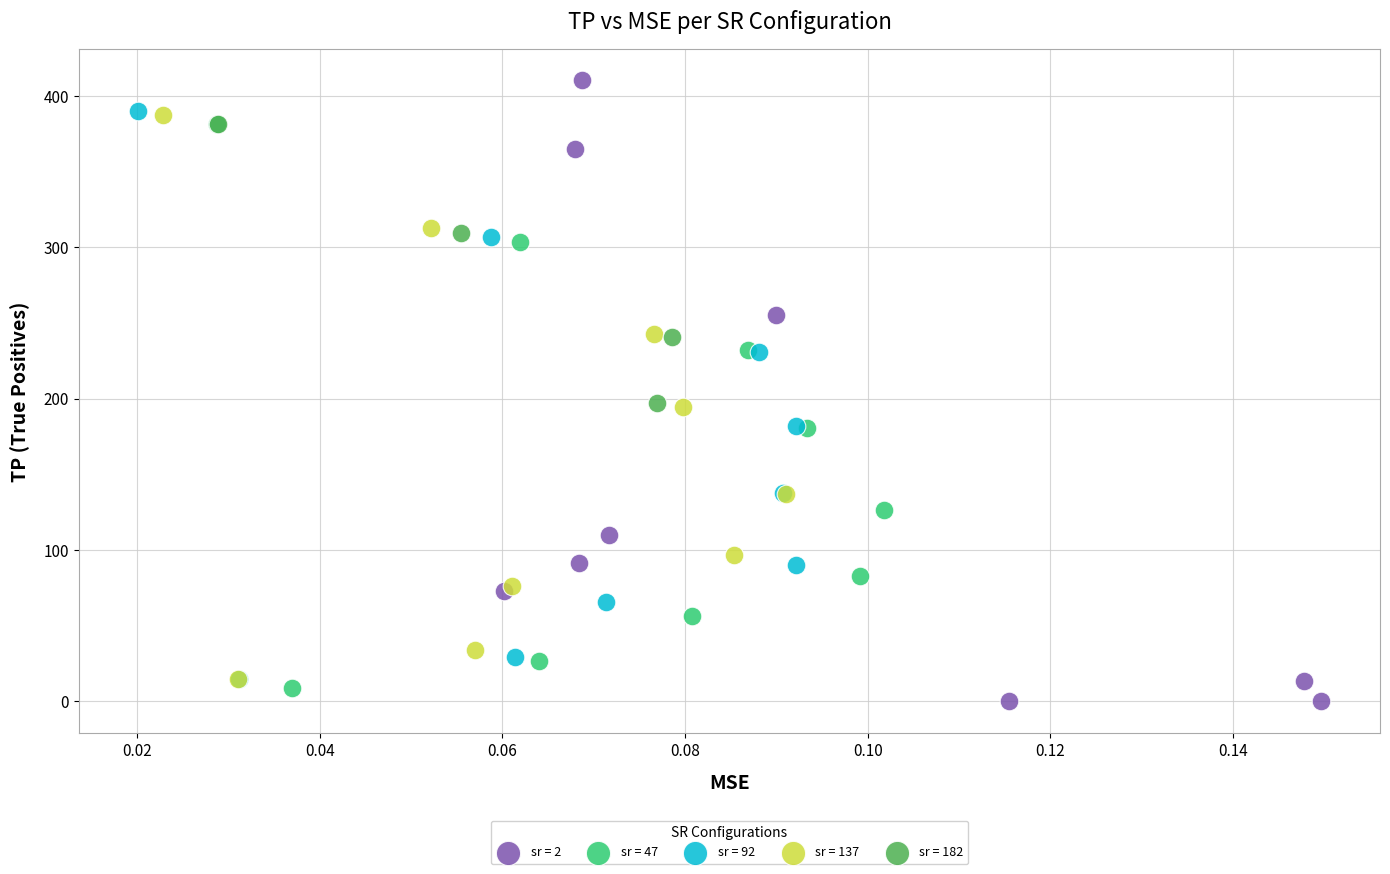

What are all the series names shown in the legend?

sr = 2, sr = 47, sr = 92, sr = 137, sr = 182